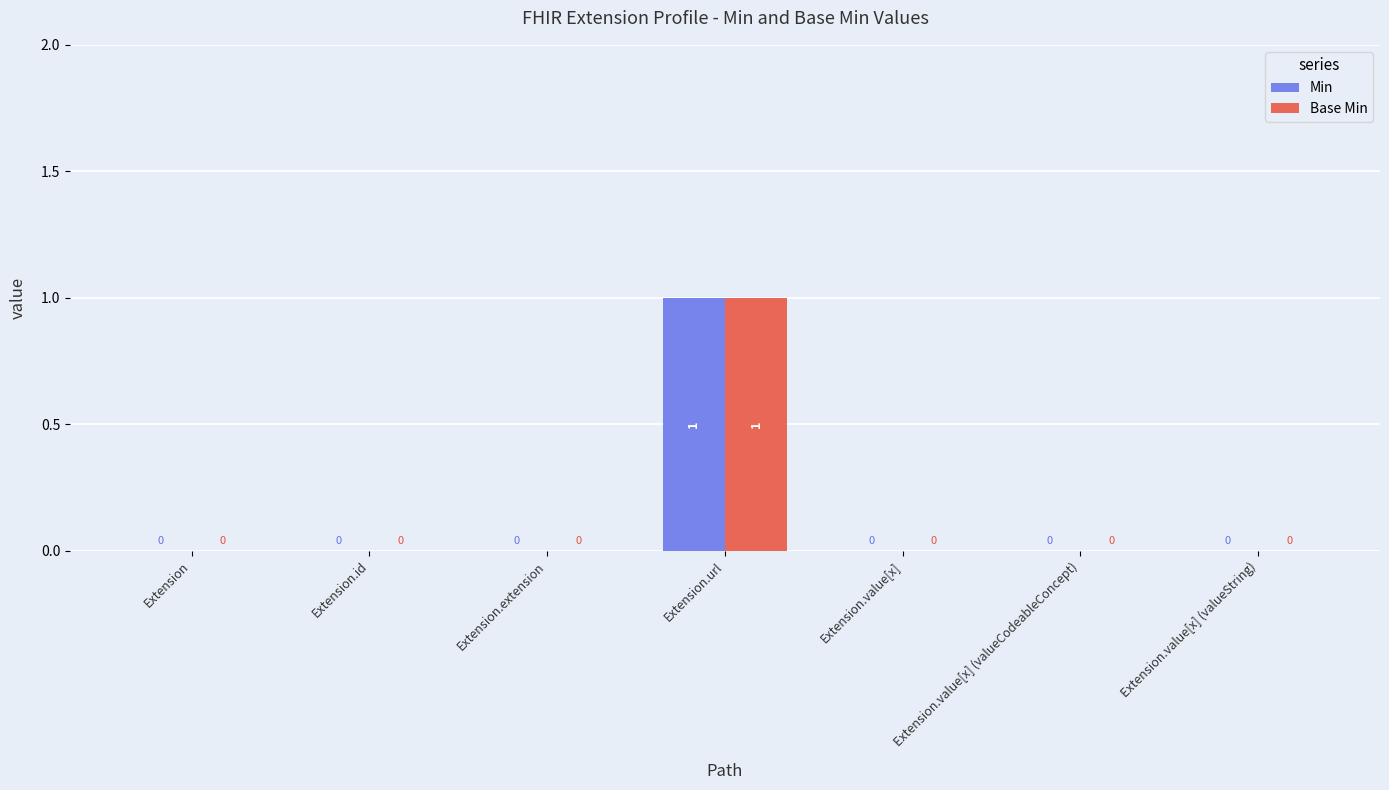

The value of Base Min at Extension.value[x] (valueCodeableConcept) is -1. True or false?

False